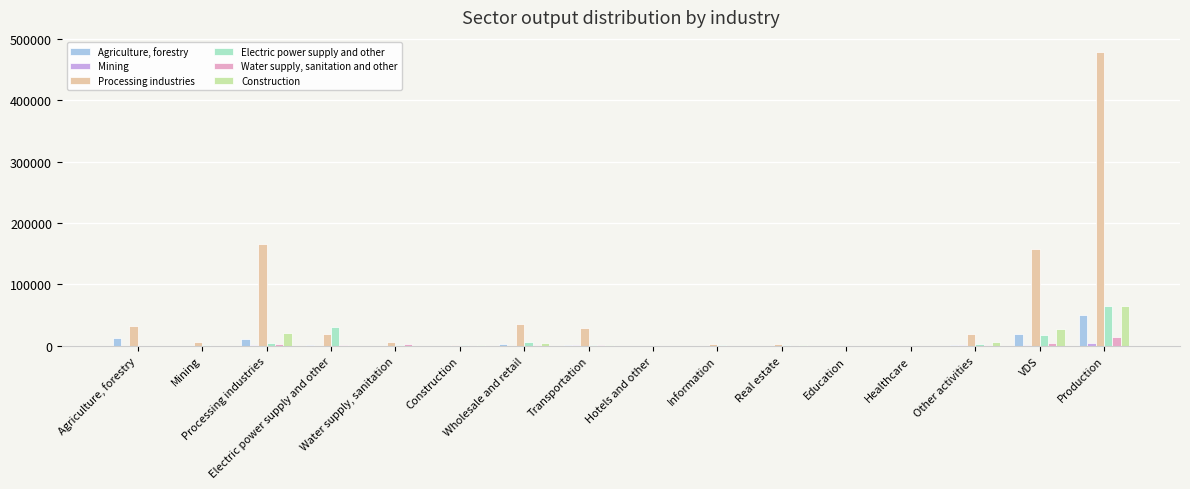

What is the greatest value displayed?

478979.9